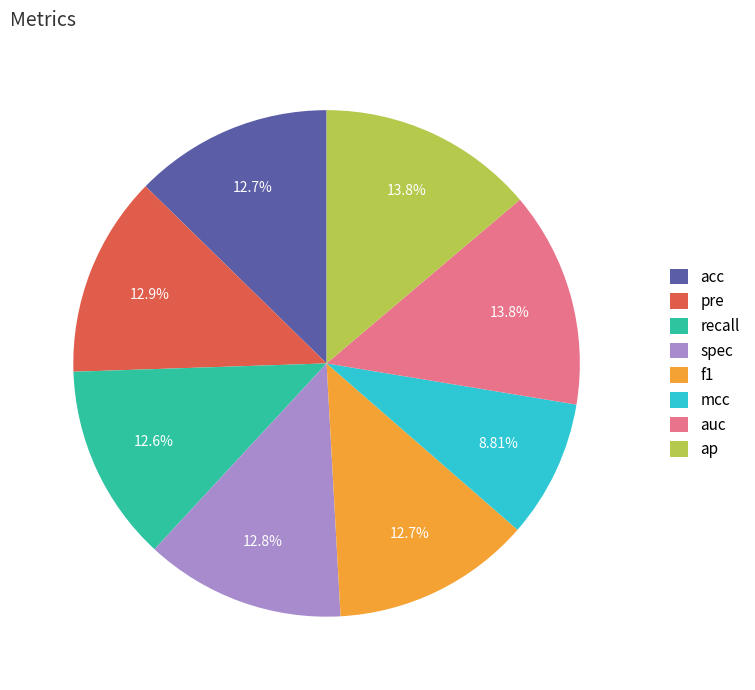

To the nearest percent, what is the difference between the ap and f1 slice percentages?

1%